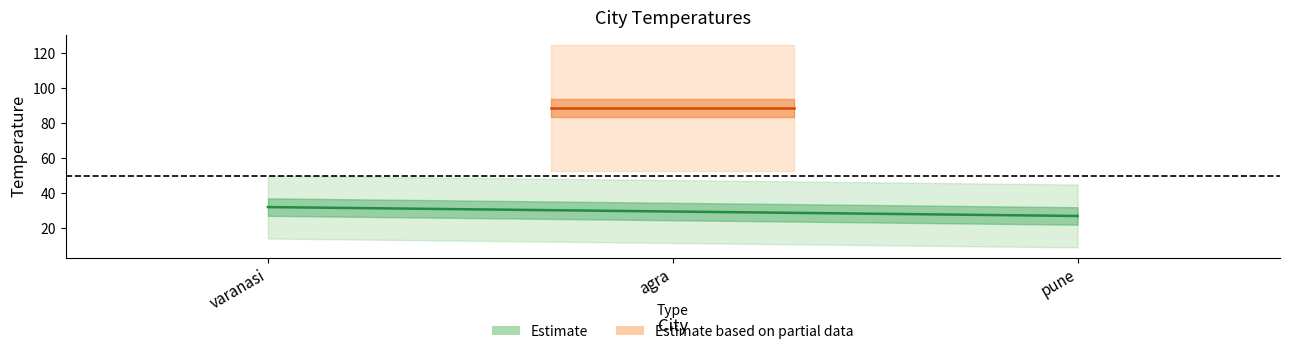

What is the sum of the values at pune and varanasi?

58.9